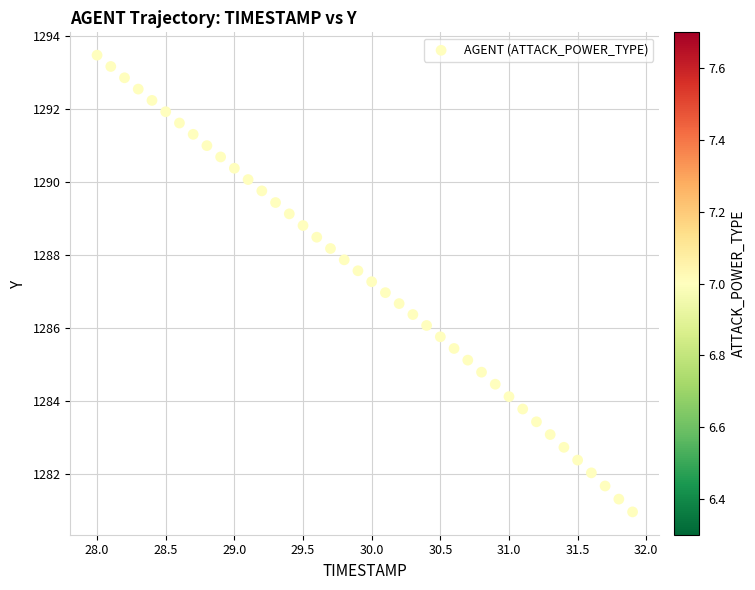

What is the range of X values (max minus min)?

3.9